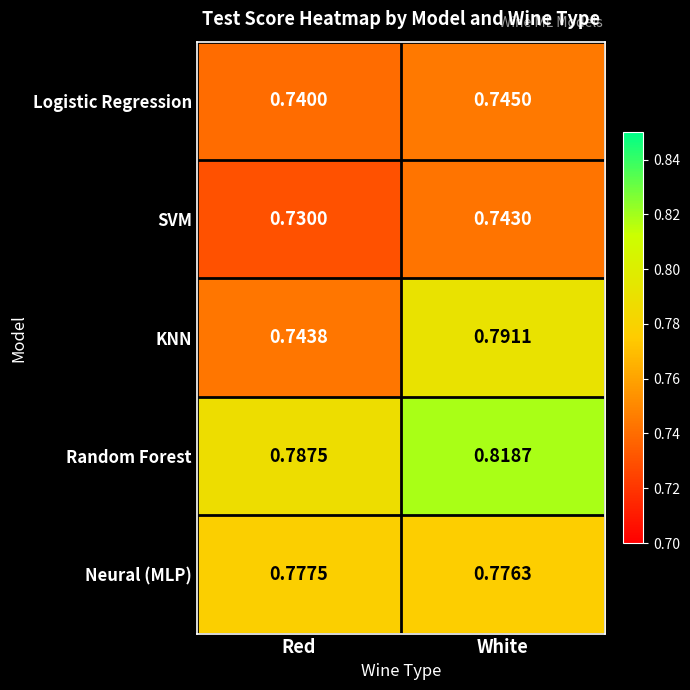

Rank the categories by KNN value from lowest to highest.

Red, White